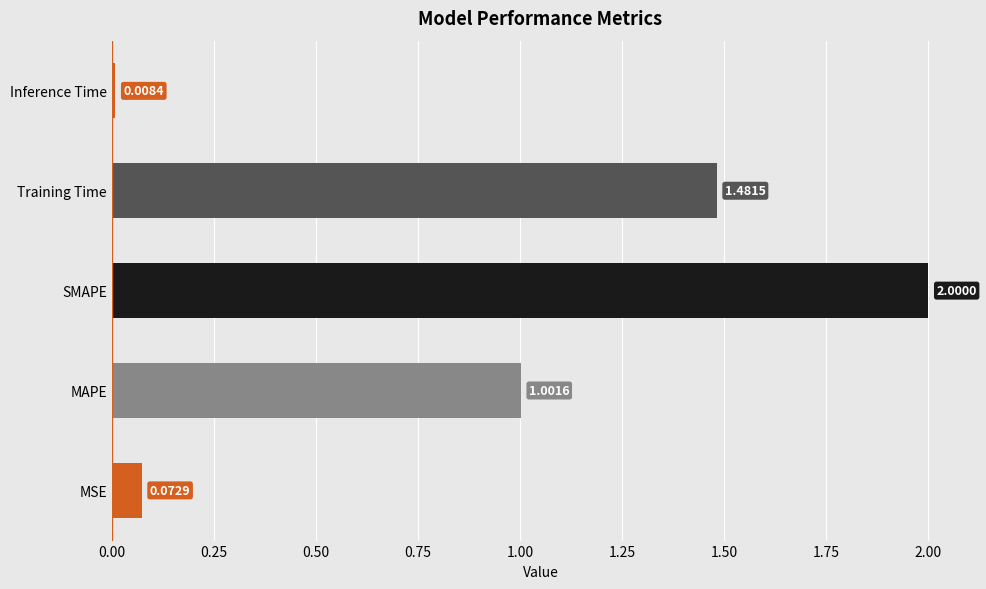

Between SMAPE and MAPE, which is larger?

SMAPE